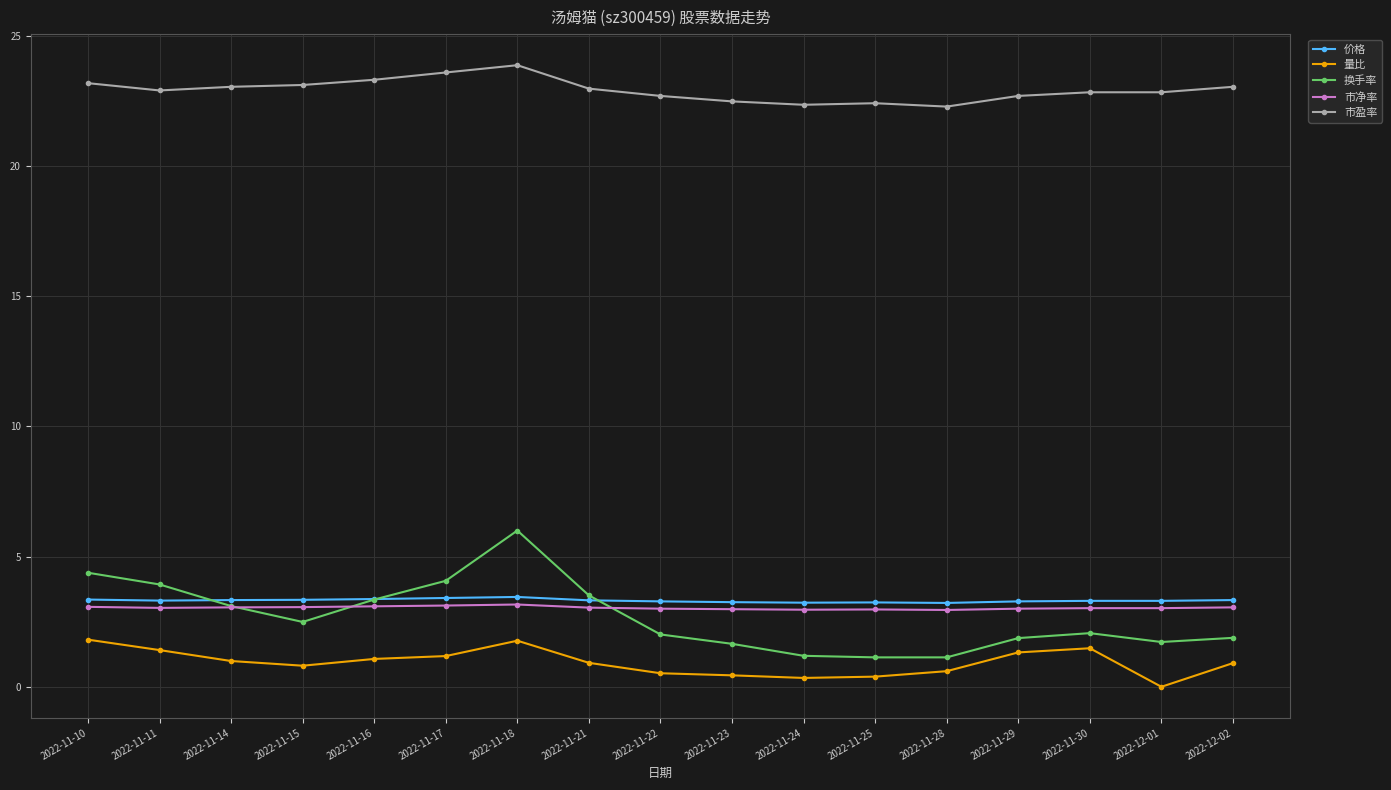

How many lines are shown in the chart?

5